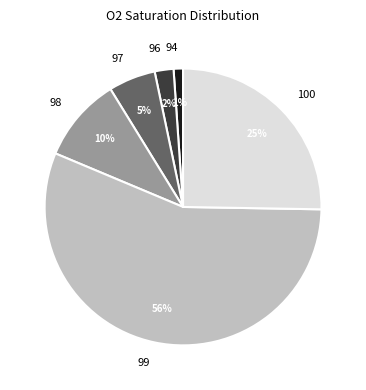

Between 96 and 100, which is larger?

100